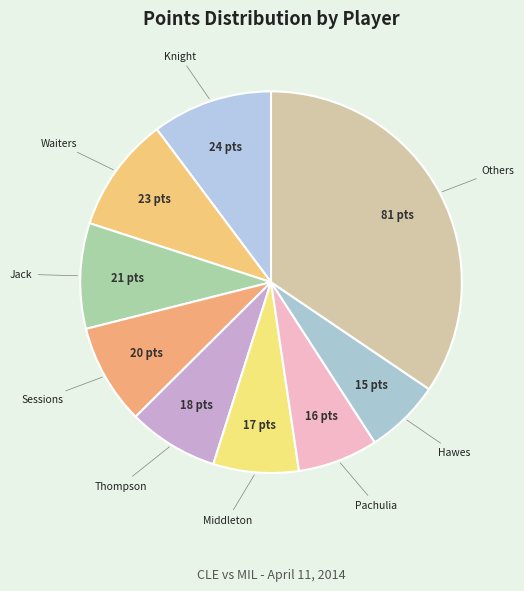

How many segments does this pie chart have?

9